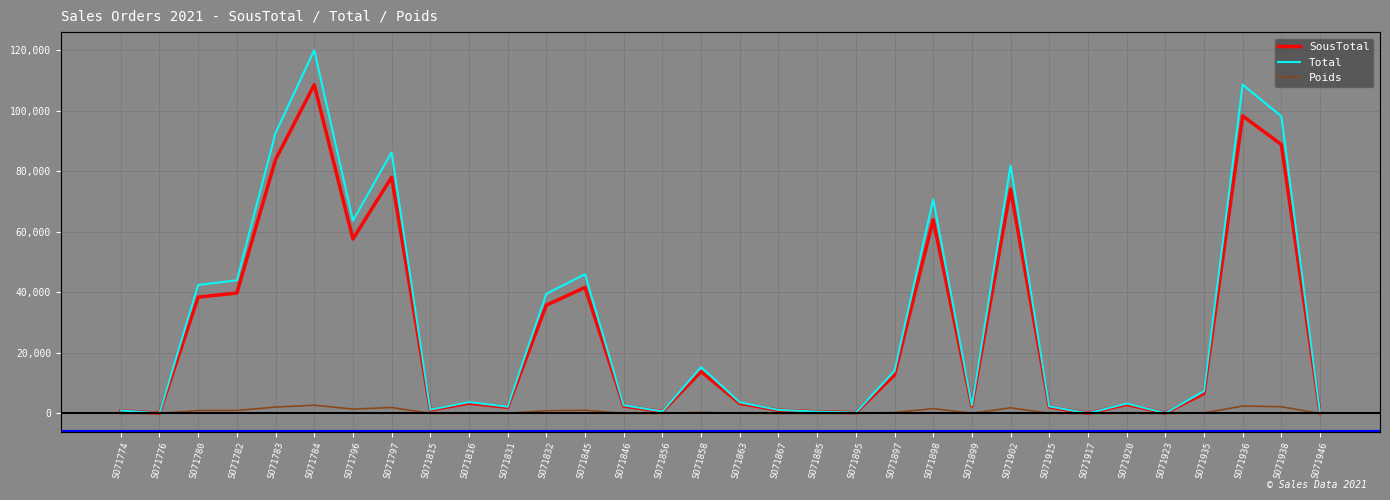

At which category does Total reach its first local valley?

SO71776